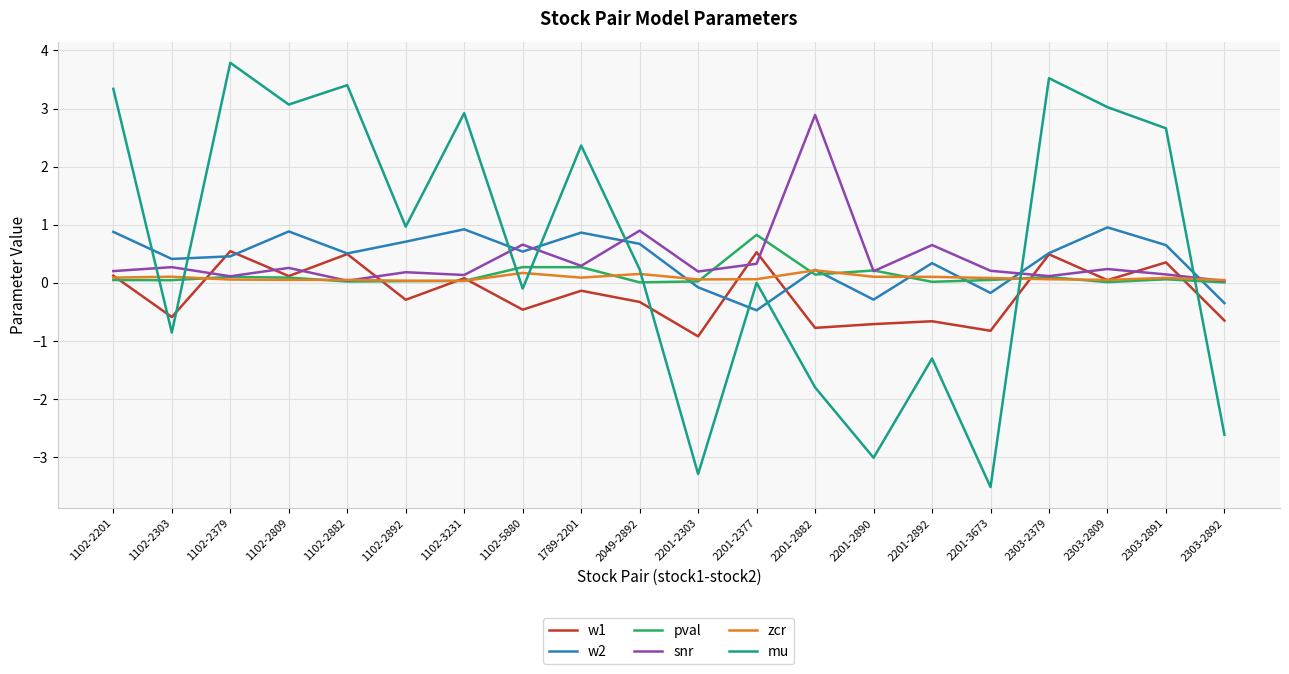

At which category does w2 reach its first local peak?

1102-2809